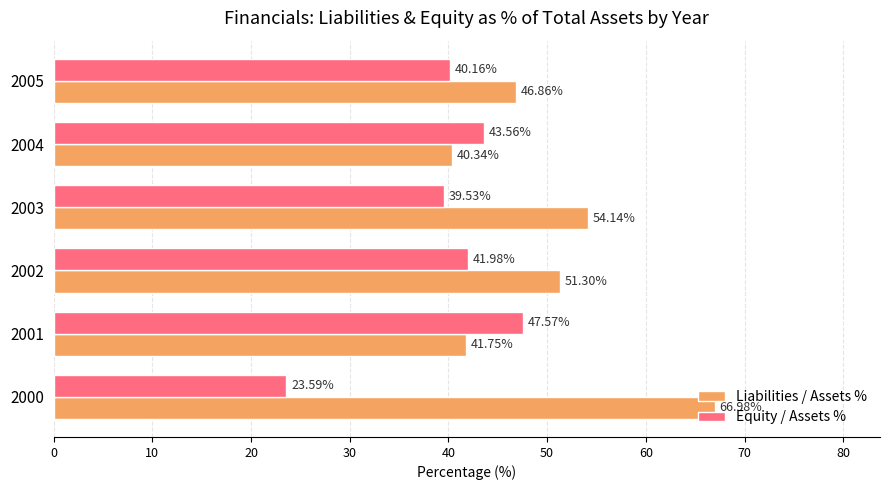

List the series in order of their peak value, lowest first.

Equity / Assets %, Liabilities / Assets %